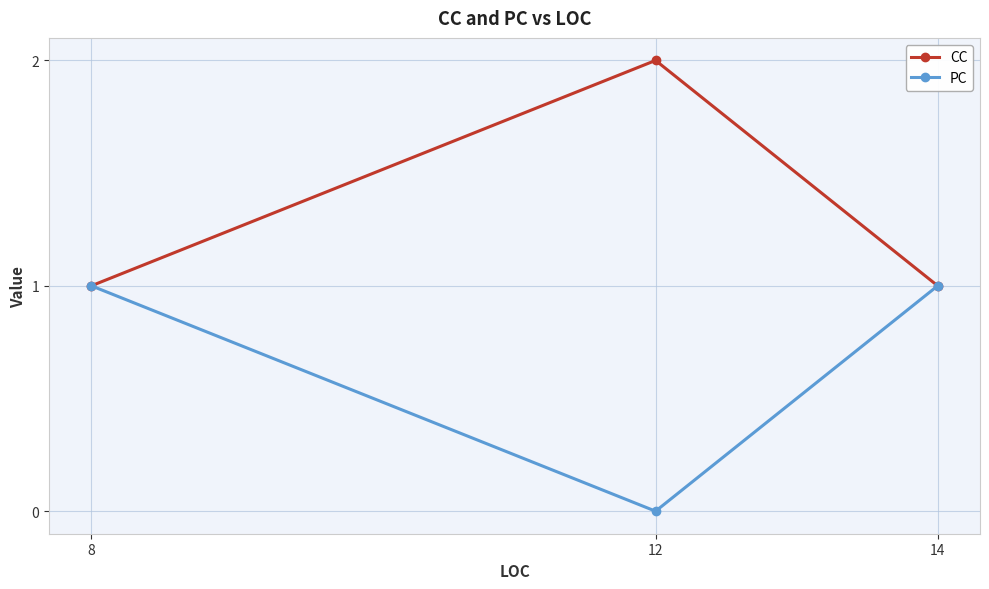

Which category has the highest value across all series?

12